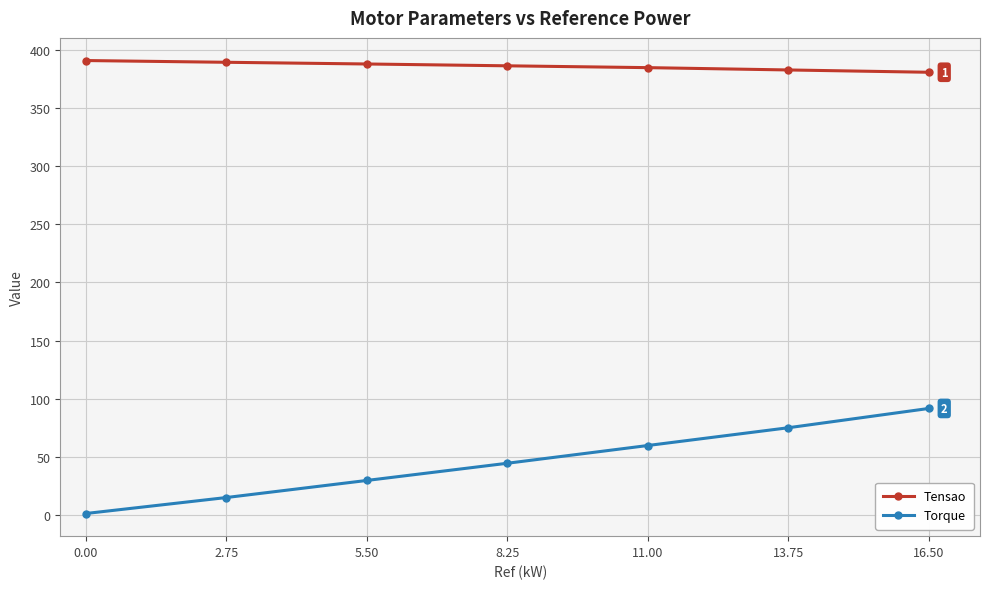

True or false: Tensao and Torque intersect in this chart.

False